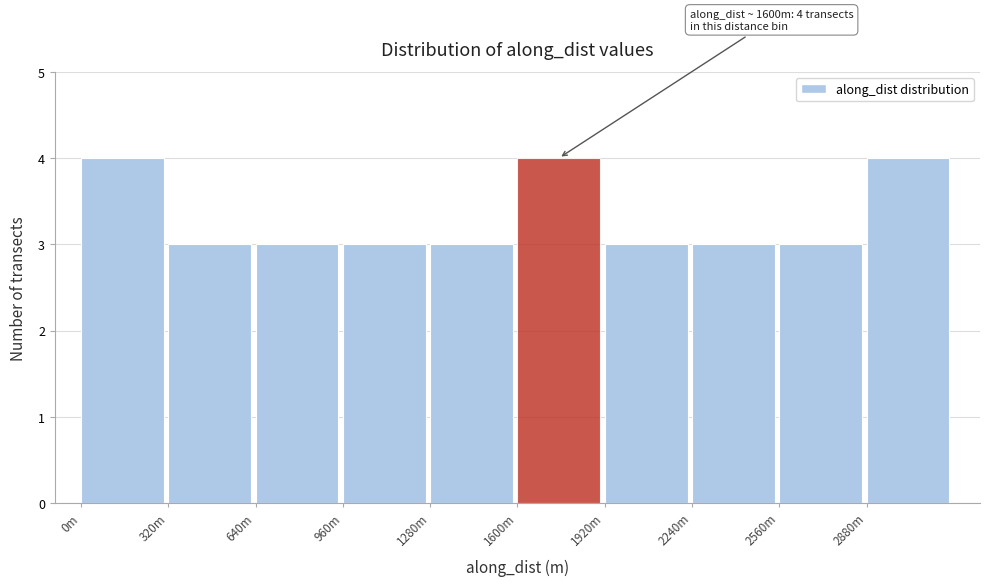

Reading right to left, transcribe all the data shown in this chart.

2880m=4	2560m=3	2240m=3	1920m=3	1600m=4	1280m=3	960m=3	640m=3	320m=3	0m=4